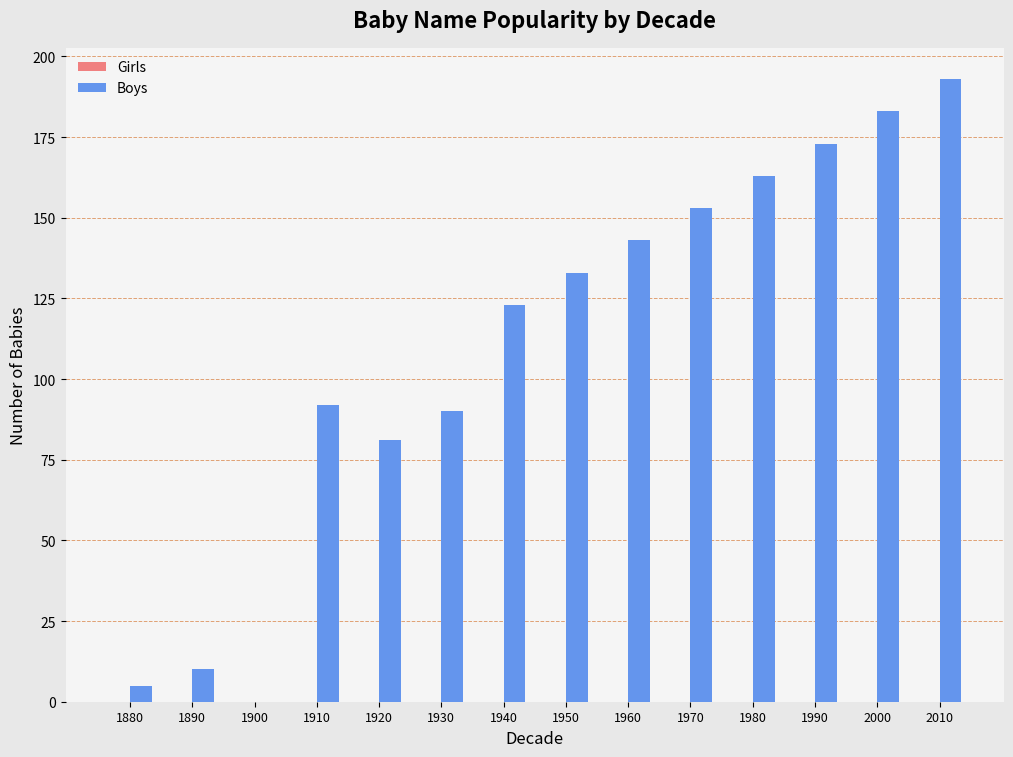

What is the ratio of the value at 1980 to the value at 1930?

1.8